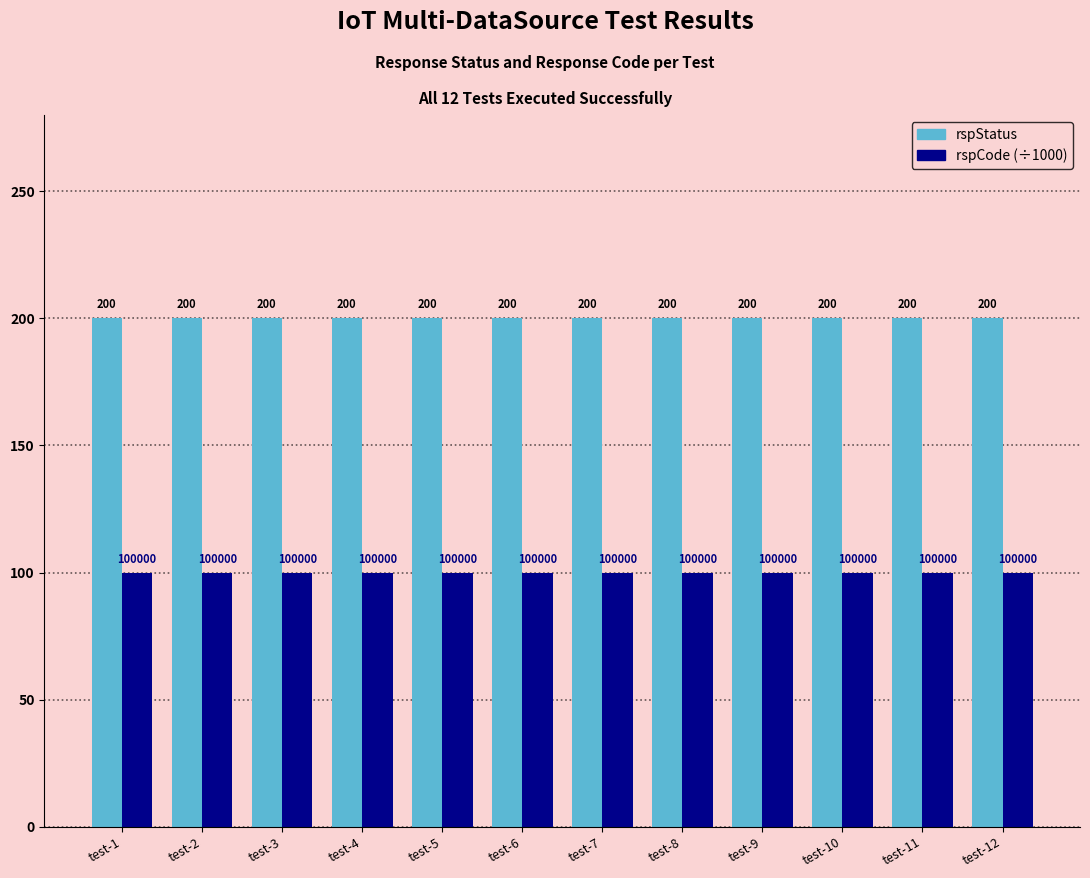

List the series in order of their overall mean, highest first.

rspStatus, rspCode (÷1000)